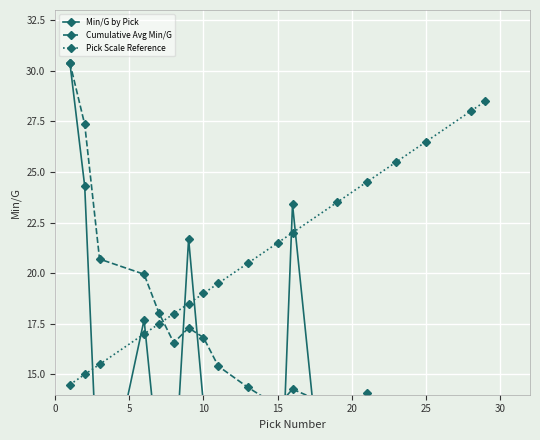

What is the sum of all Min/G by Pick values?

204.2